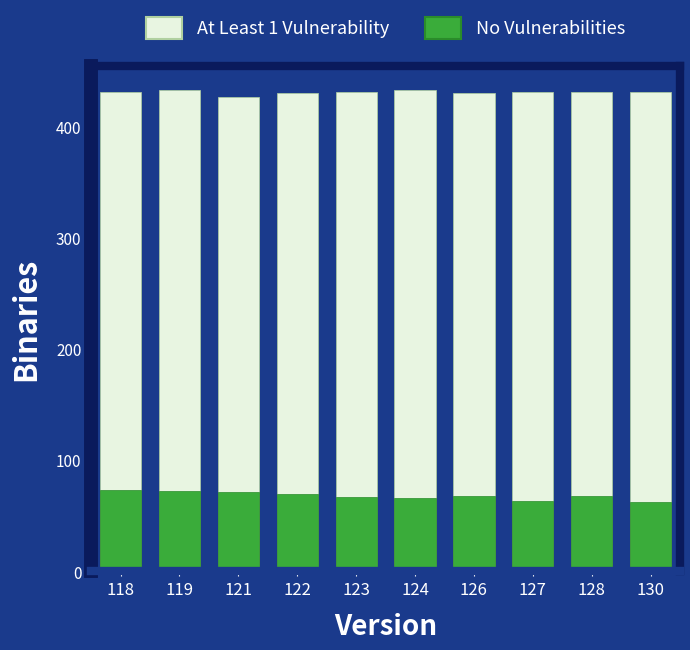

Reading left to right, list all the values displayed in this chart.

At Least 1 Vulnerability: 118=431	119=433	121=427	122=430	123=431	124=433	126=430	127=431	128=431	130=431
No Vulnerabilities: 118=73	119=72	121=71	122=70	123=67	124=66	126=68	127=63	128=68	130=62